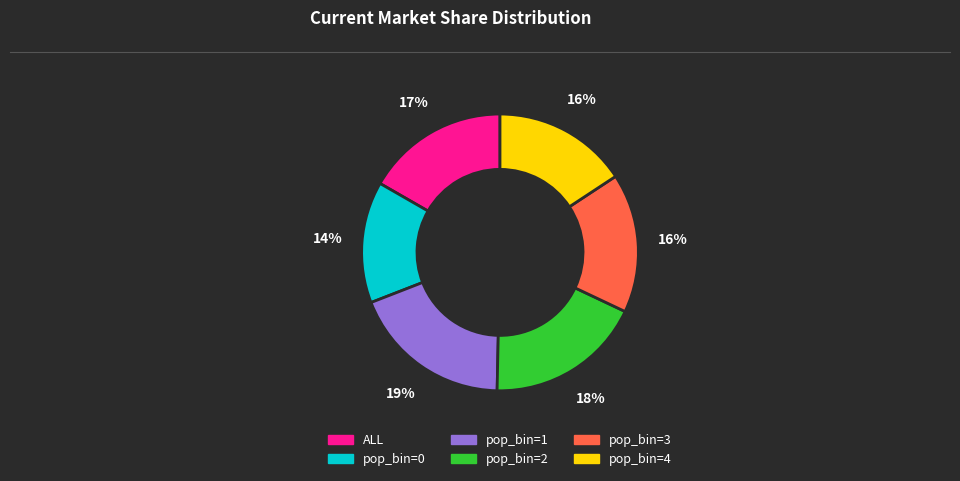

What is the smallest slice in the pie chart?

pop_bin=0